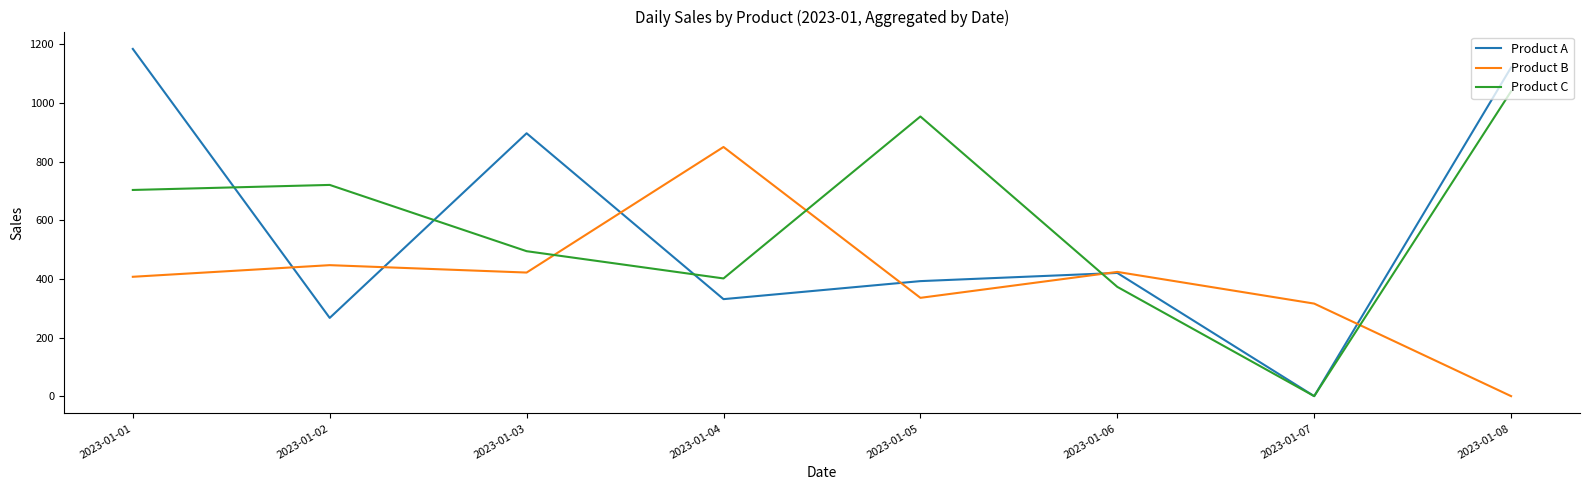

List the series in order of their peak value, lowest first.

Product B, Product C, Product A